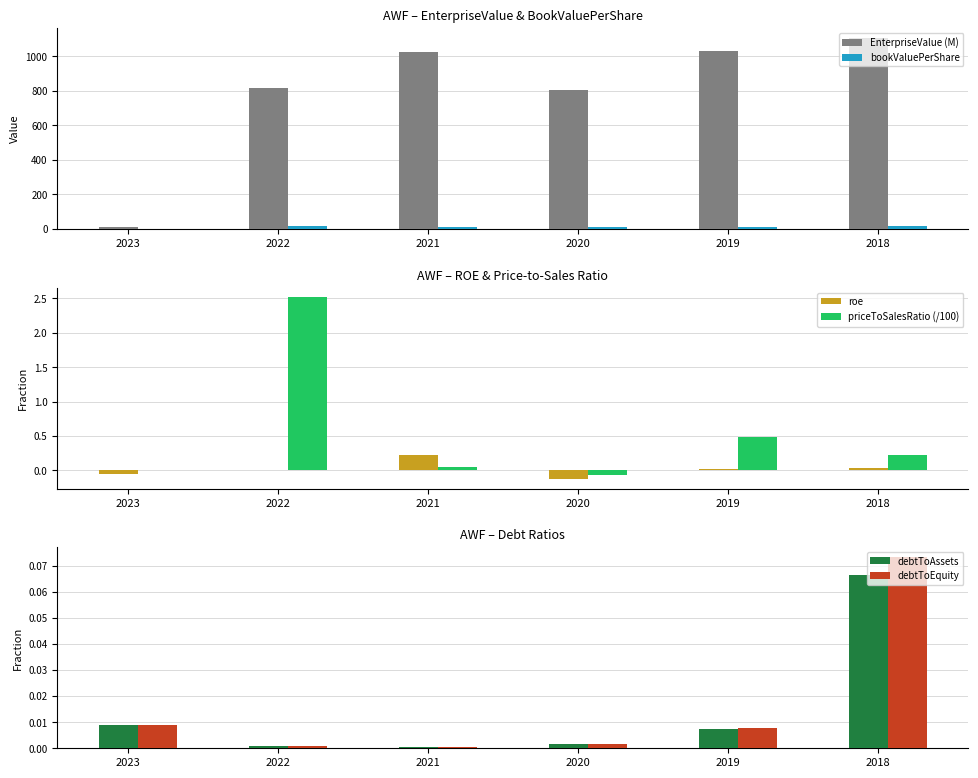

Are the bars grouped side by side (vs. stacked)?

Yes